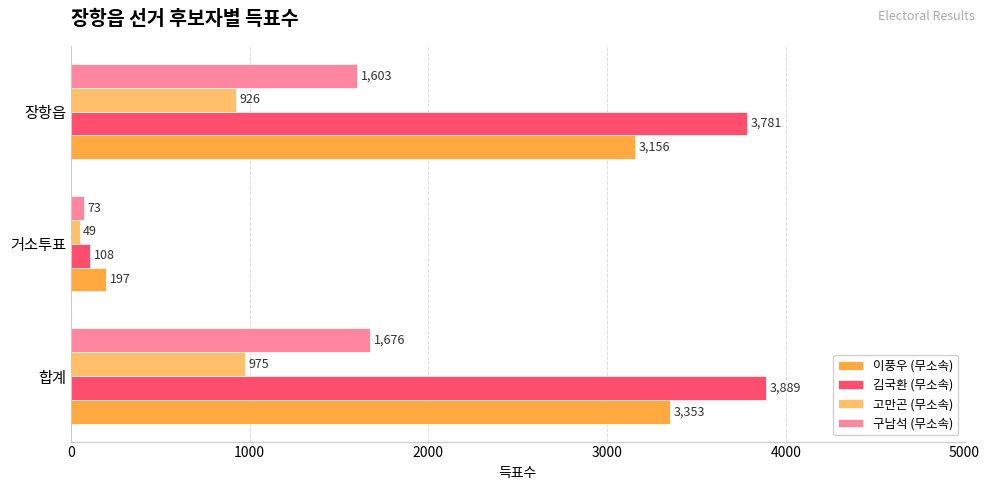

Which series has the largest range (max minus min)?

김국환 (무소속)